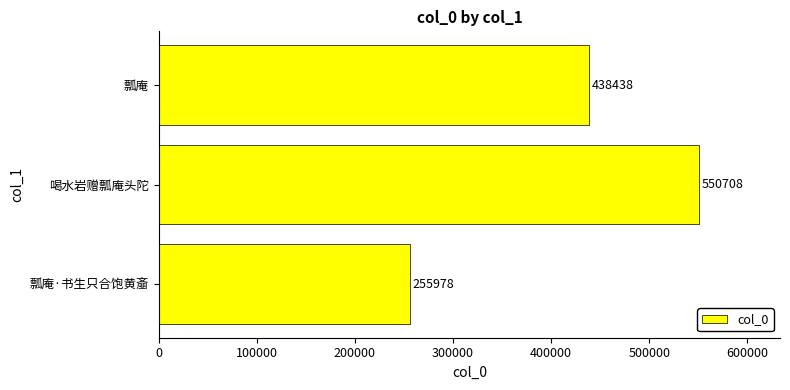

At which category does the chart reach its peak across all series?

喝水岩赠瓢庵头陀